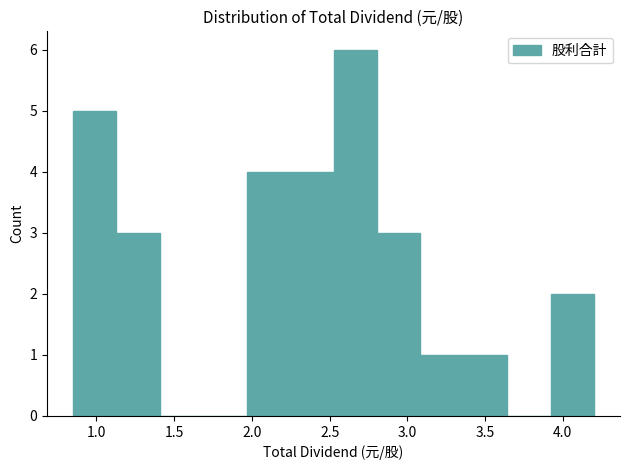

Reading left to right, list every bar in this chart as the range it spans on the x-axis followed by its height. Neither the bar edges nor the heights are printed on the chart, so give them approximately, as read against the axes.

0.85 to 1.15: 5
1.15 to 1.40: 3
1.40 to 1.70: 0
1.70 to 1.95: 0
1.95 to 2.25: 4
2.25 to 2.55: 4
2.55 to 2.80: 6
2.80 to 3.10: 3
3.10 to 3.35: 1
3.35 to 3.65: 1
3.65 to 3.90: 0
3.90 to 4.20: 2